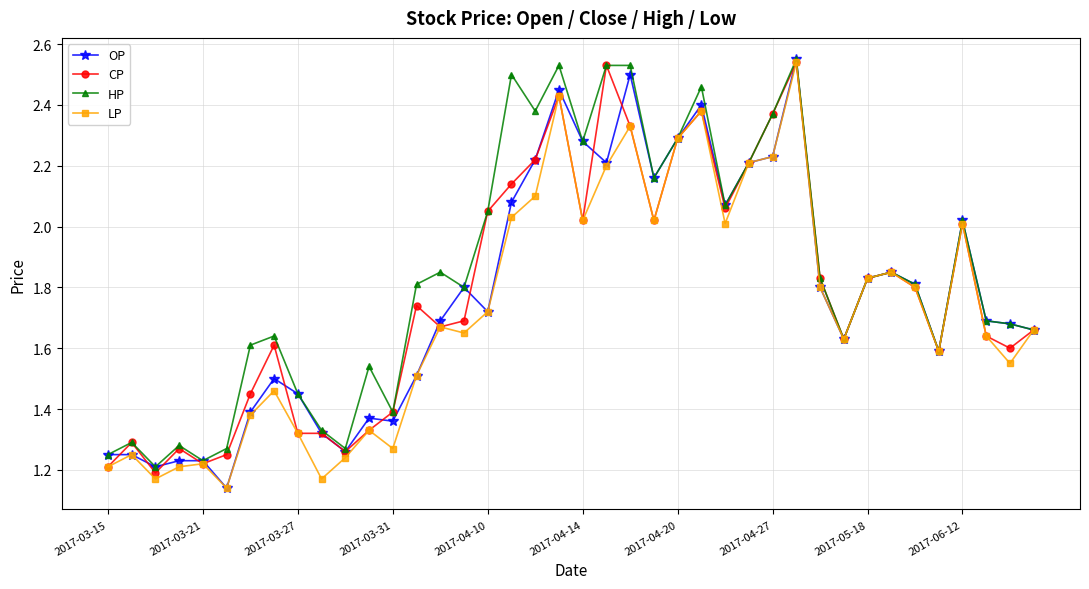

True or false: CP has more than 1 interior local peaks.

True